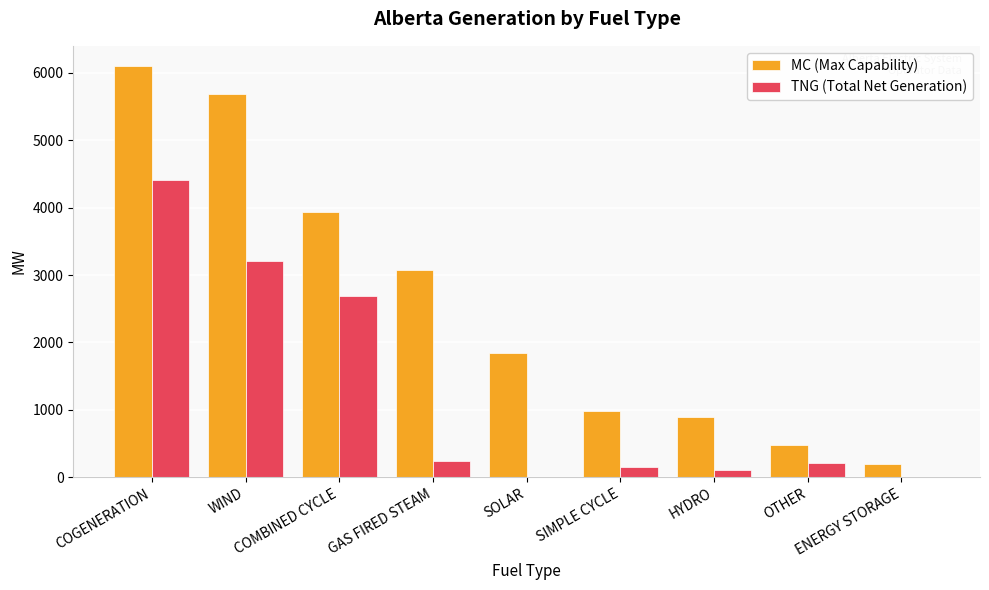

Which series has the largest total across all categories?

MC (Max Capability)